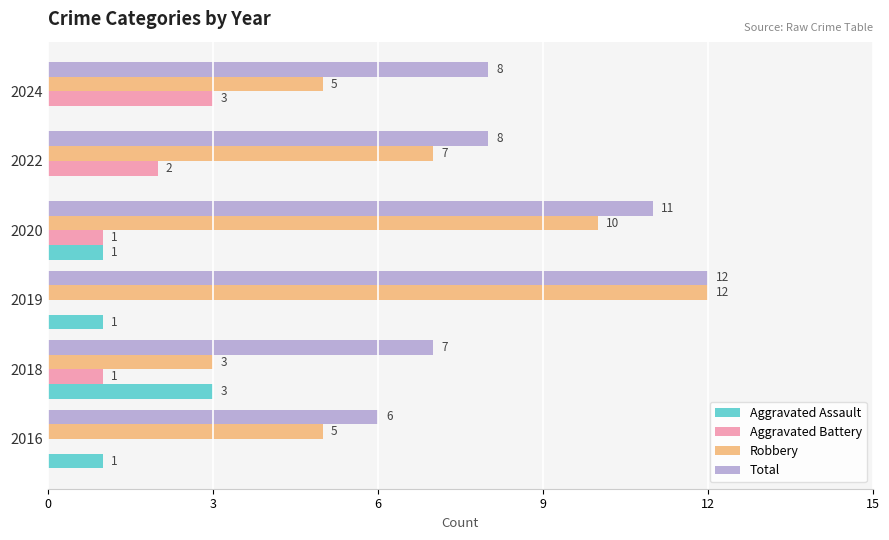

Read the Total value at 2018.

7